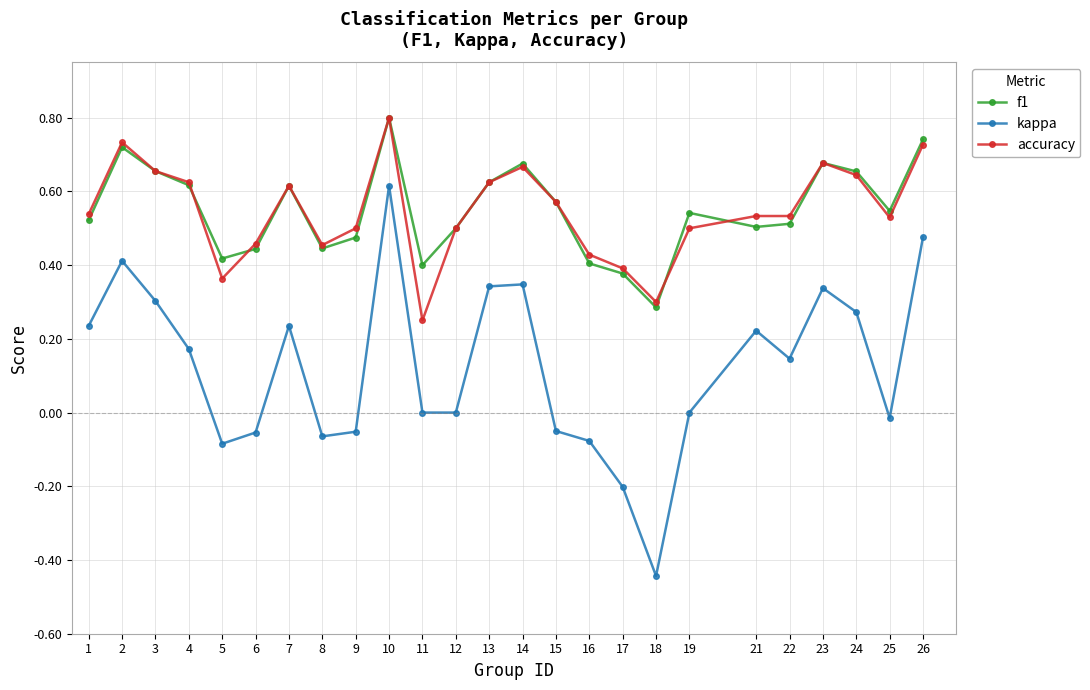

True or false: kappa and accuracy cross at least once.

False